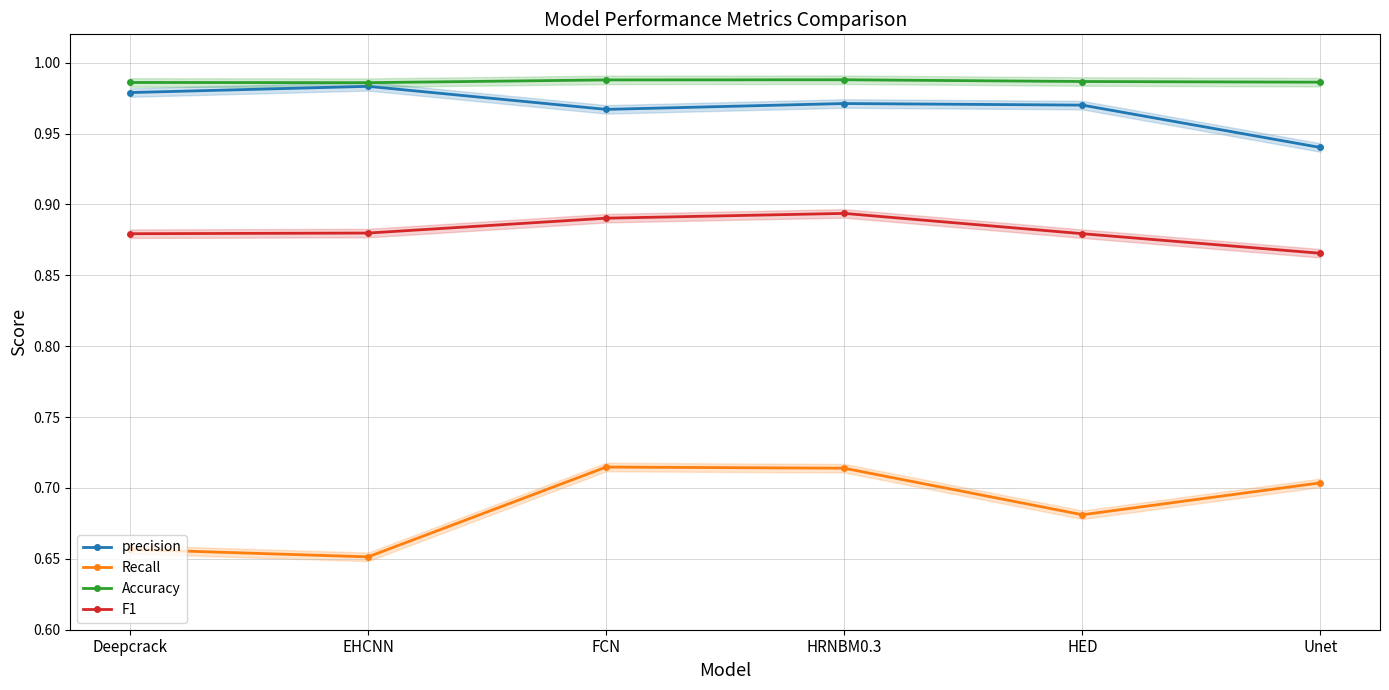

What is the label of the 2nd point from the left?

EHCNN